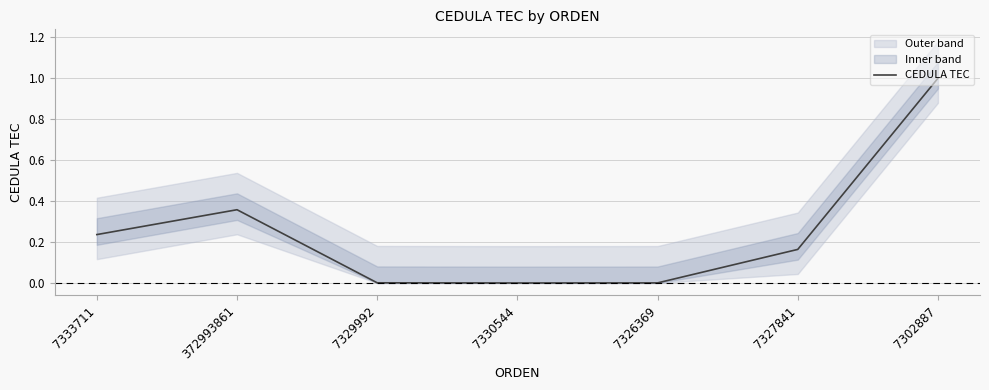

Rank the categories by value from lowest to highest.

7330544, 7326369, 7329992, 7327841, 7333711, 372993861, 7302887